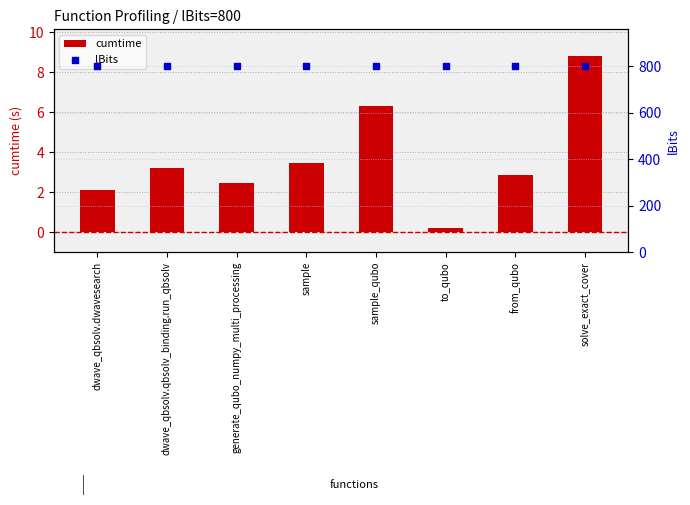

Which series reaches the minimum Y coordinate?

cumtime